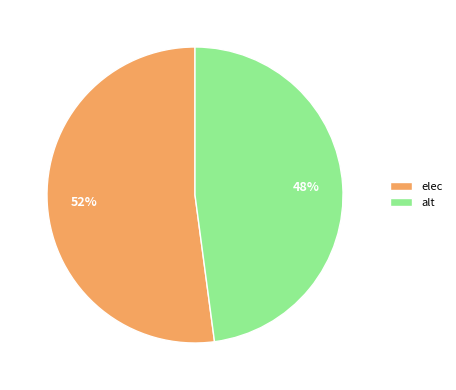

Is the sum of alt and elec greater than half?

Yes